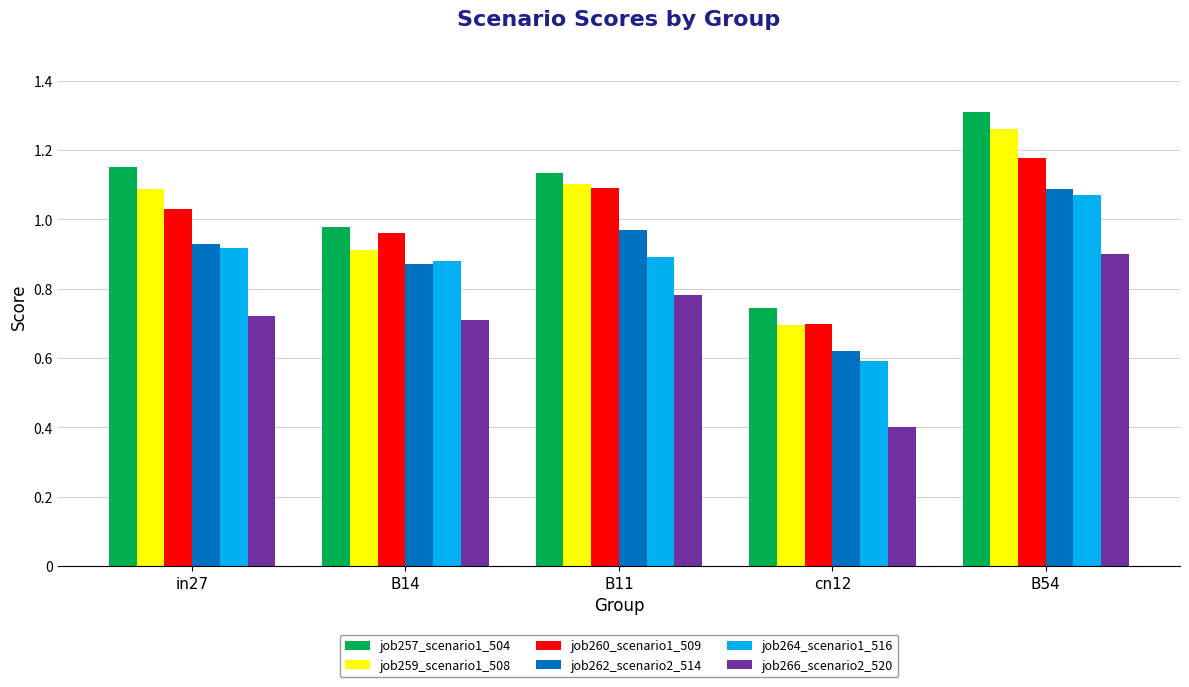

What is the sum of all job262_scenario2_514 values?

4.5